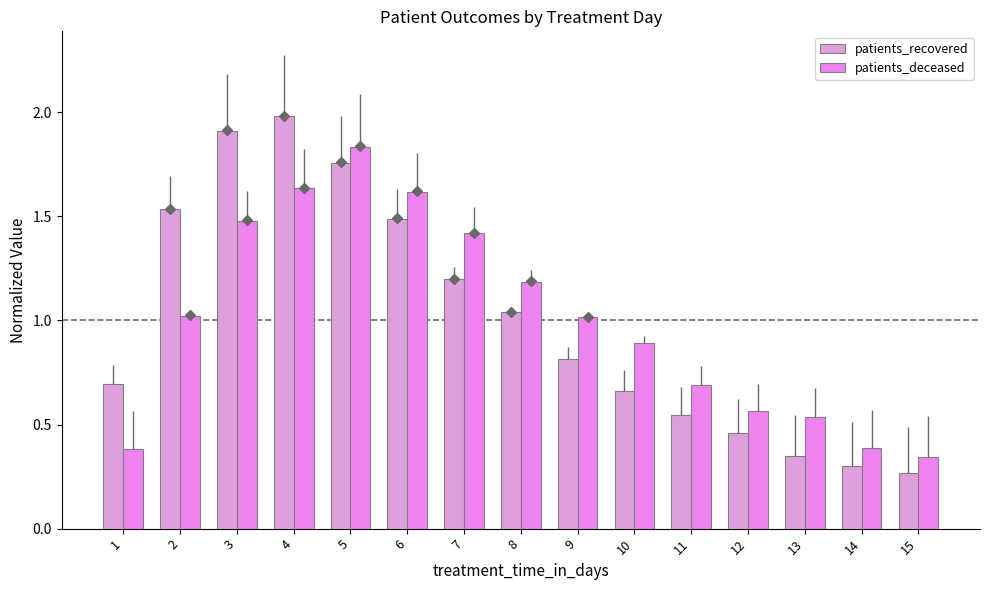

True or false: patients_recovered has a value of 0.7 at 6.

False